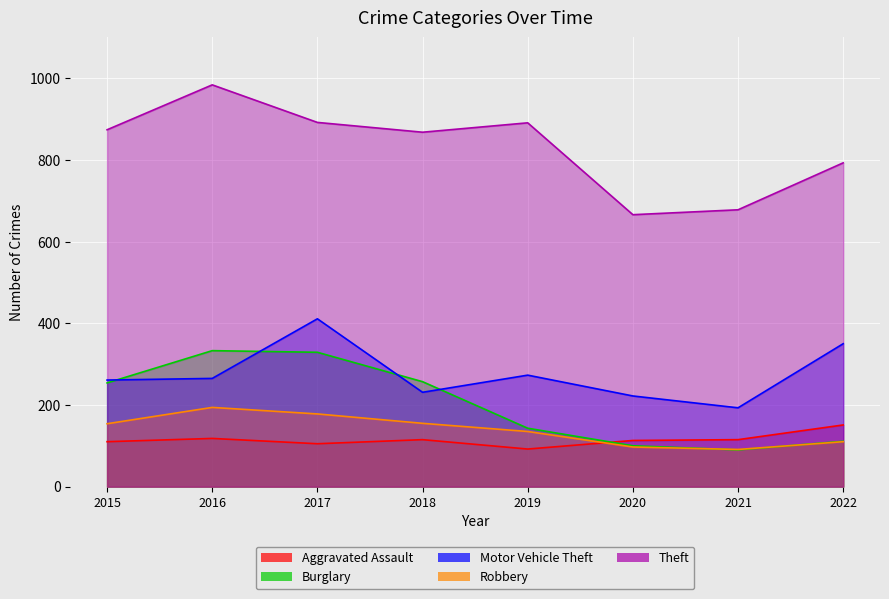

After their last crossing, which series has the higher values: Motor Vehicle Theft or Burglary?

Motor Vehicle Theft